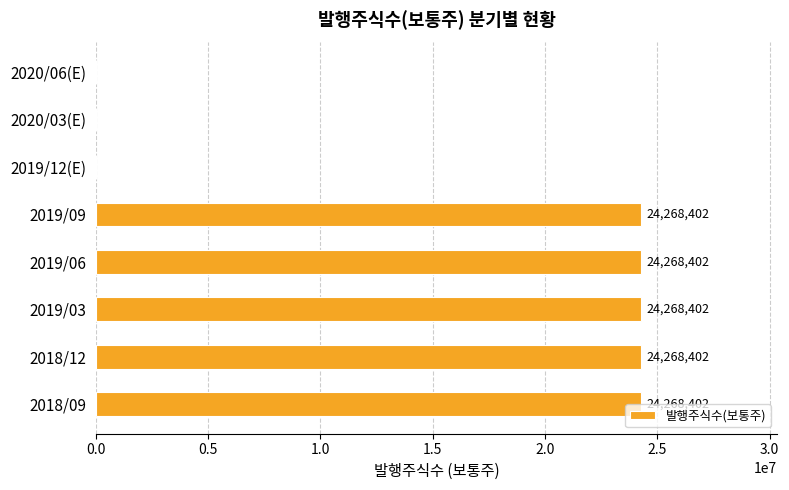

What is the change in value from 2018/12 to 2020/06(E)?

-24268402